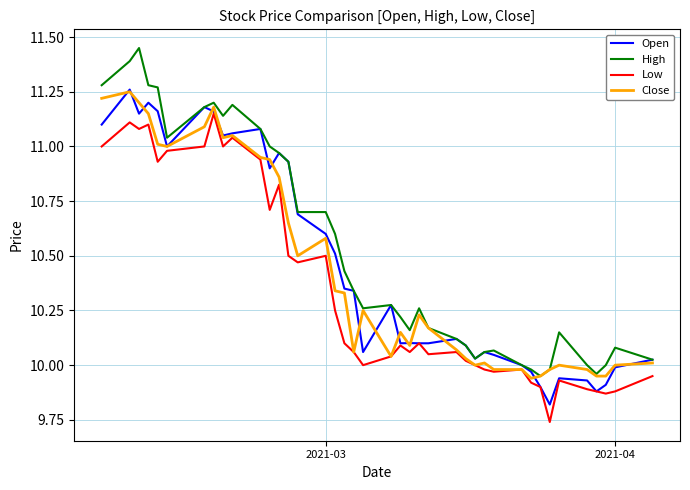

Which series has the widest spread of values?

High